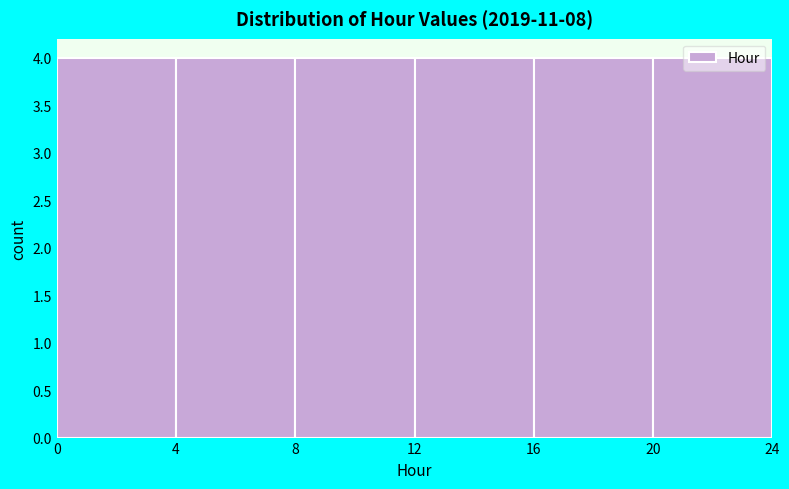

Reading left to right, transcribe this chart: for each bar, give the range it covers on the x-axis and its height. The values are not printed on the chart, so give them approximately, as read against the axis.

0 to 4: 4
4 to 8: 4
8 to 12: 4
12 to 16: 4
16 to 20: 4
20 to 24: 4